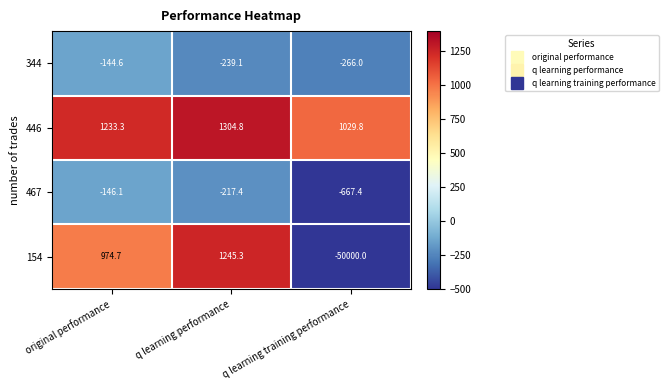

Reading left to right, list all the values displayed in this chart.

344: original performance=-144.6	q learning performance=-239.1	q learning training performance=-266.0
446: original performance=1233.3	q learning performance=1304.8	q learning training performance=1029.8
467: original performance=-146.1	q learning performance=-217.4	q learning training performance=-667.4
154: original performance=974.7	q learning performance=1245.3	q learning training performance=-50000.0